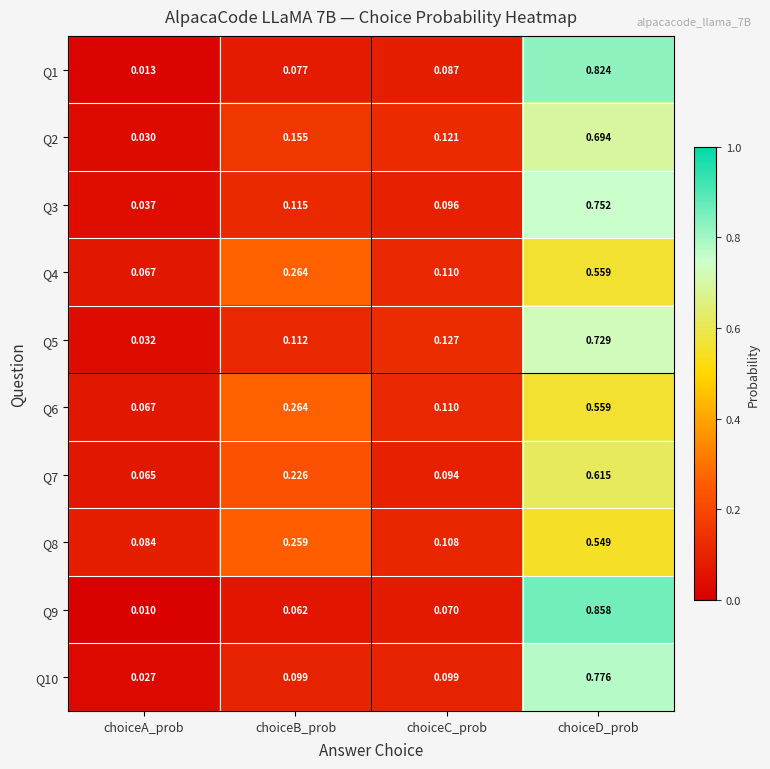

Which label corresponds to the largest value in the chart?

choiceD_prob